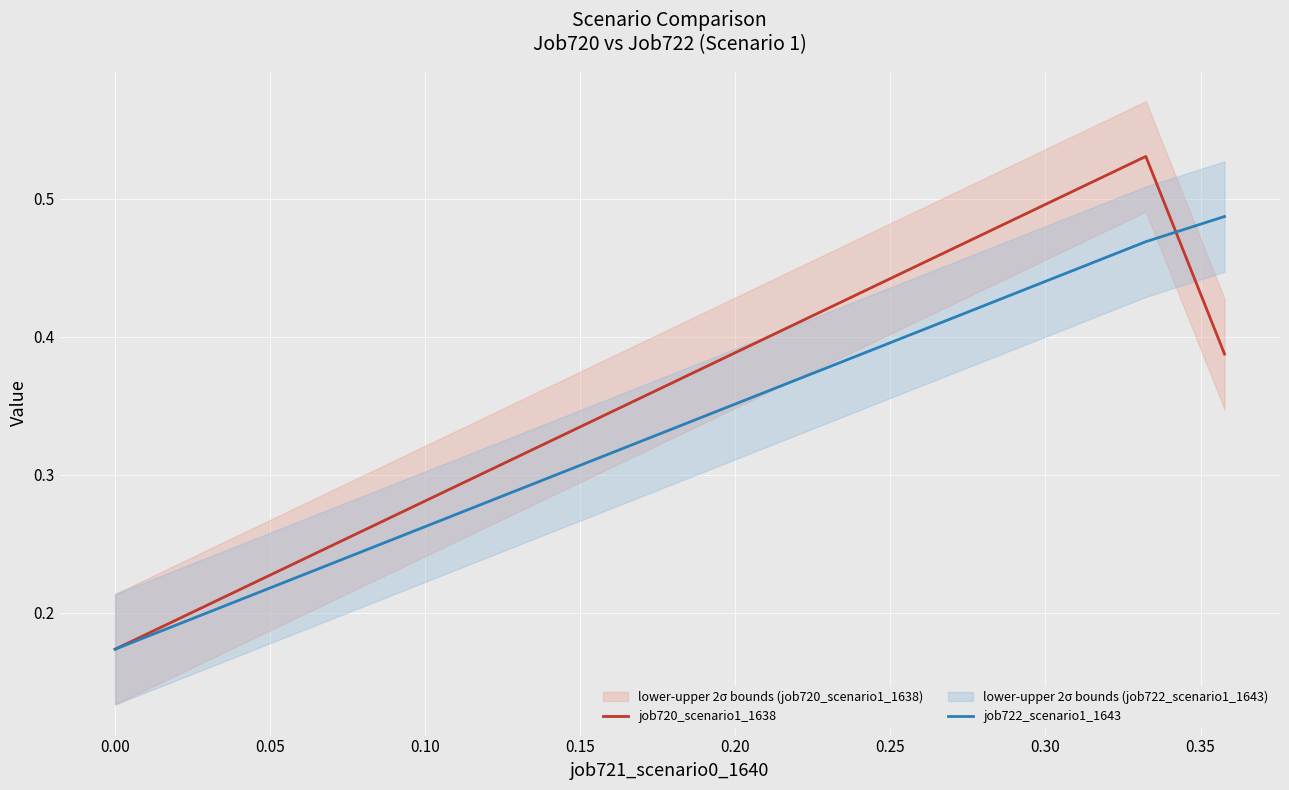

List the series in order of their peak value, highest first.

job720_scenario1_1638, job722_scenario1_1643